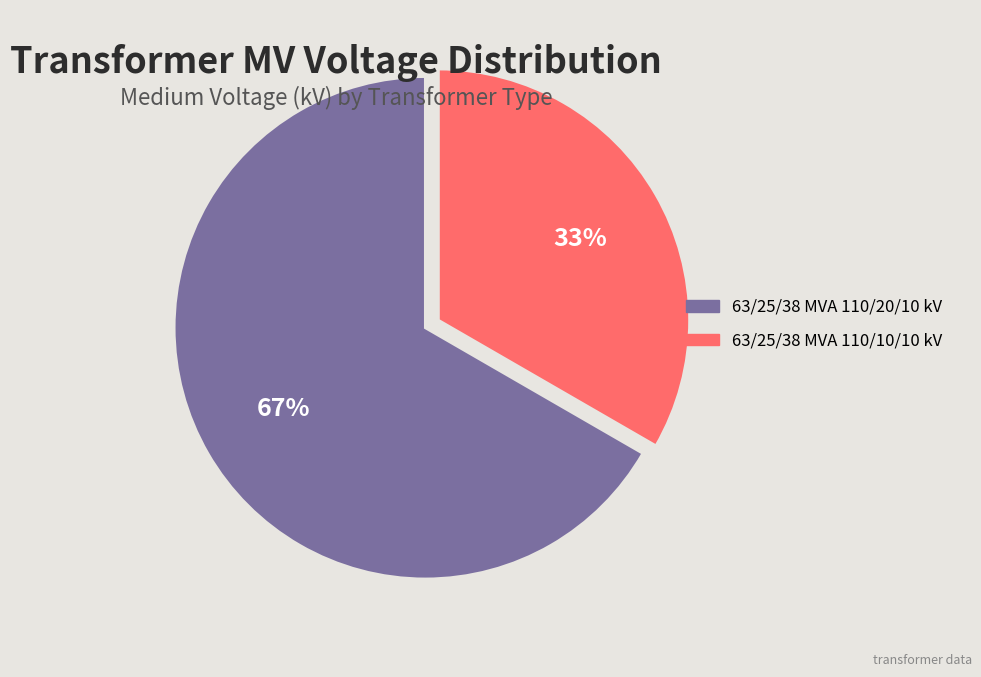

Is 63/25/38 MVA 110/10/10 kV the majority of the pie?

No